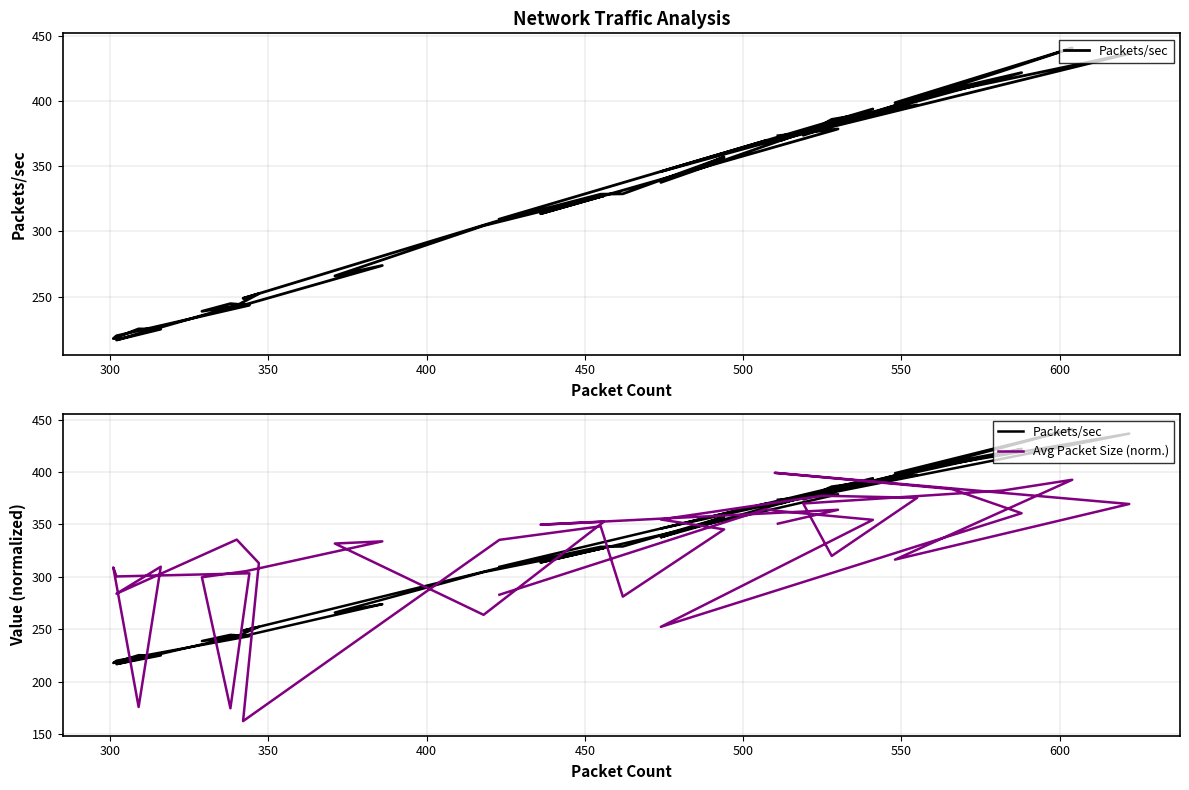

List the series in order of their peak value, highest first.

Packets/sec, Avg Packet Size (norm.)